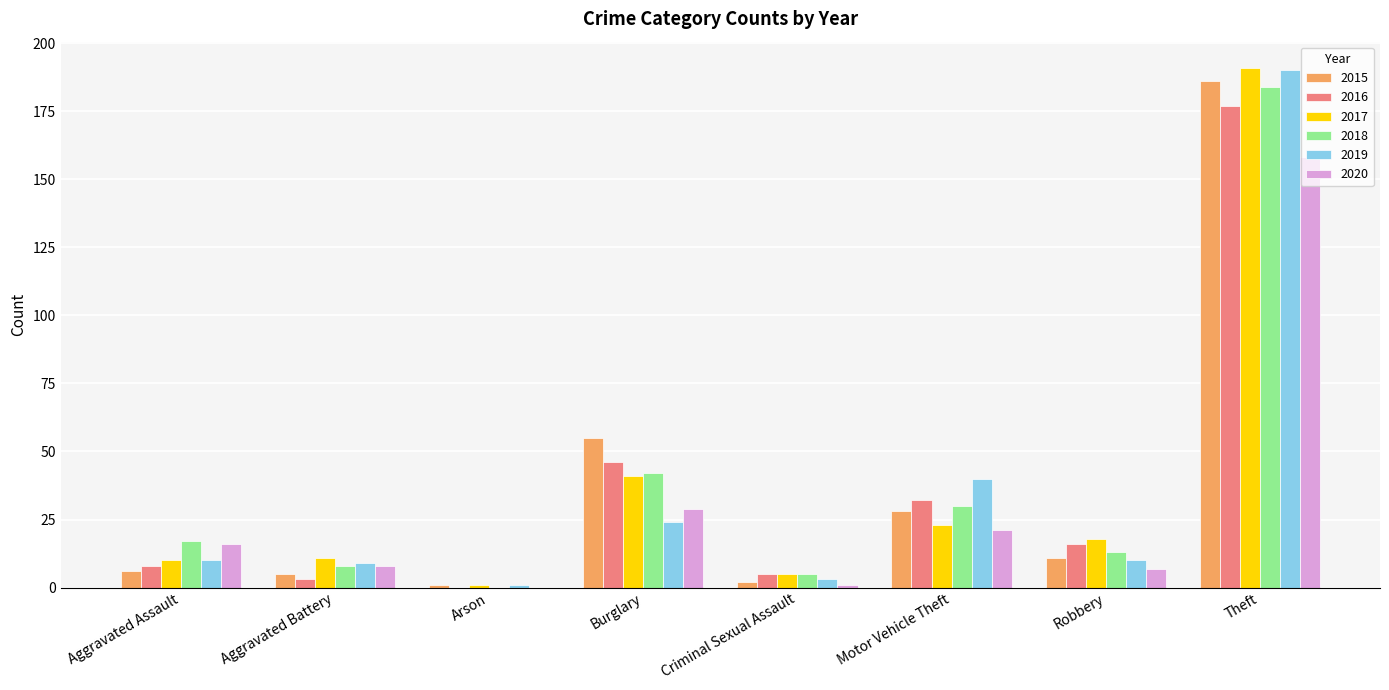

Is it true that 2018 equals 30 at Motor Vehicle Theft?

True